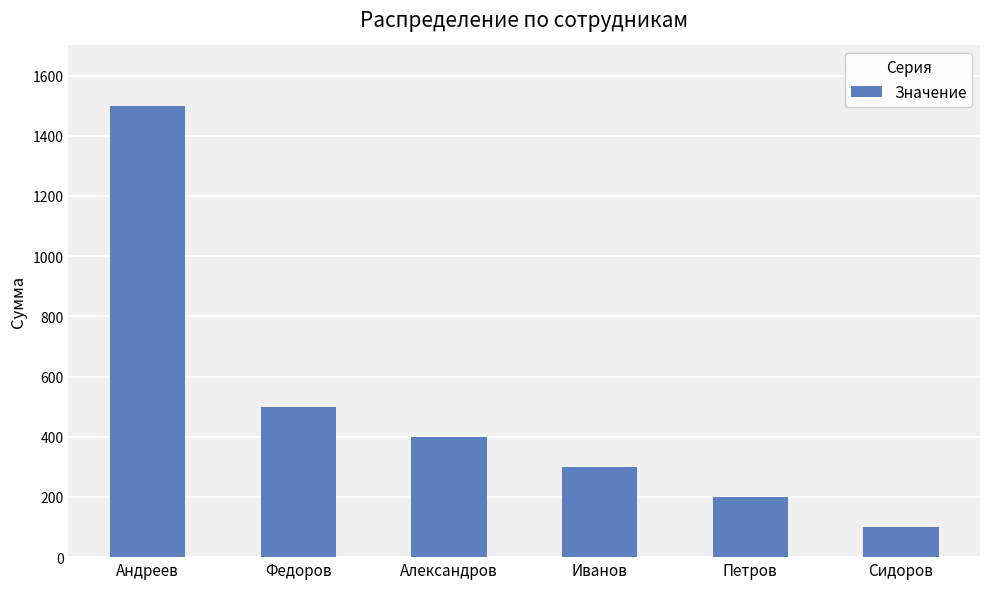

Rank the categories by value from highest to lowest.

Андреев, Федоров, Александров, Иванов, Петров, Сидоров